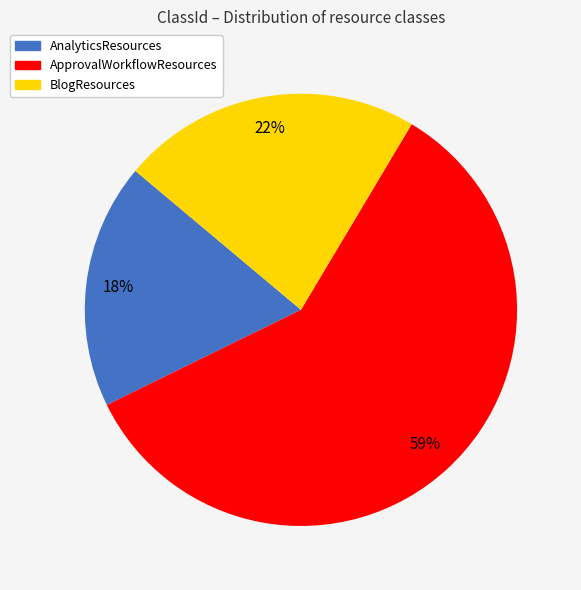

Rank the categories by value from highest to lowest.

ApprovalWorkflowResources, BlogResources, AnalyticsResources